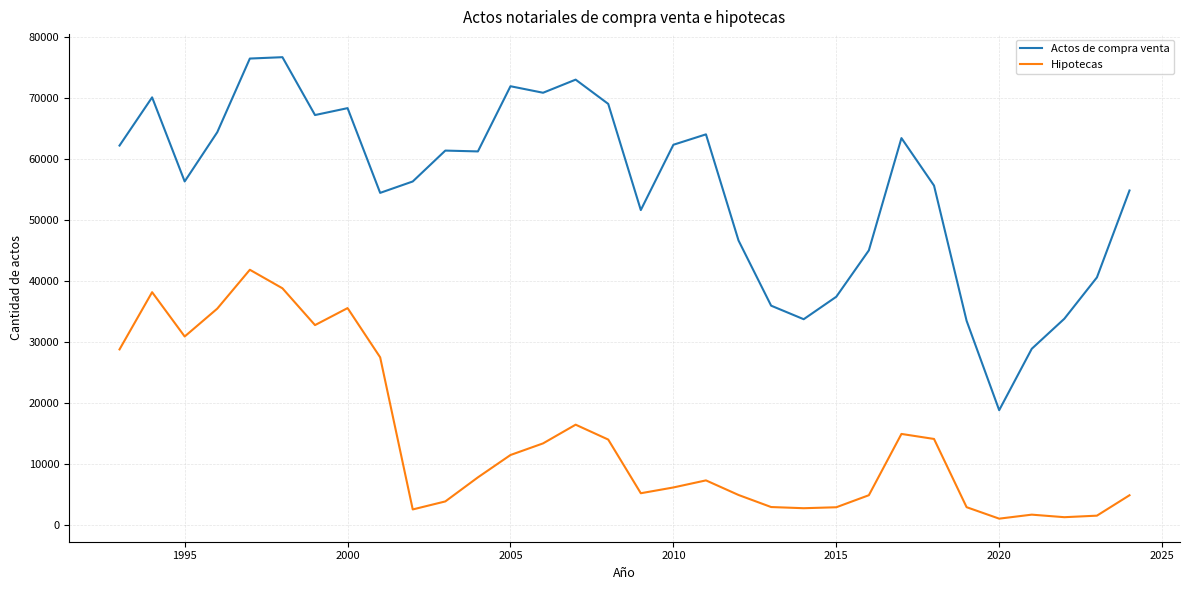

What is the highest value of the Actos de compra venta series?

76676